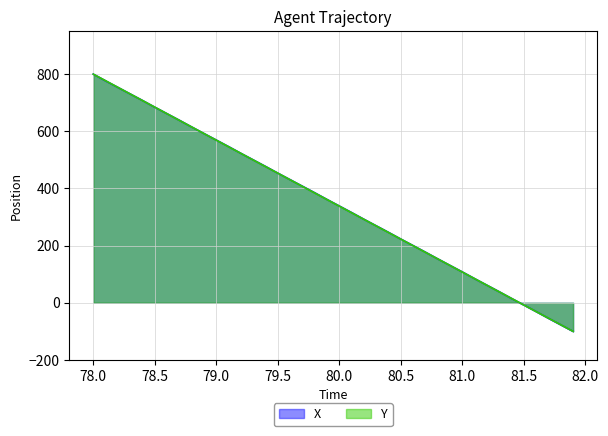

Which series has the largest total across all categories?

X